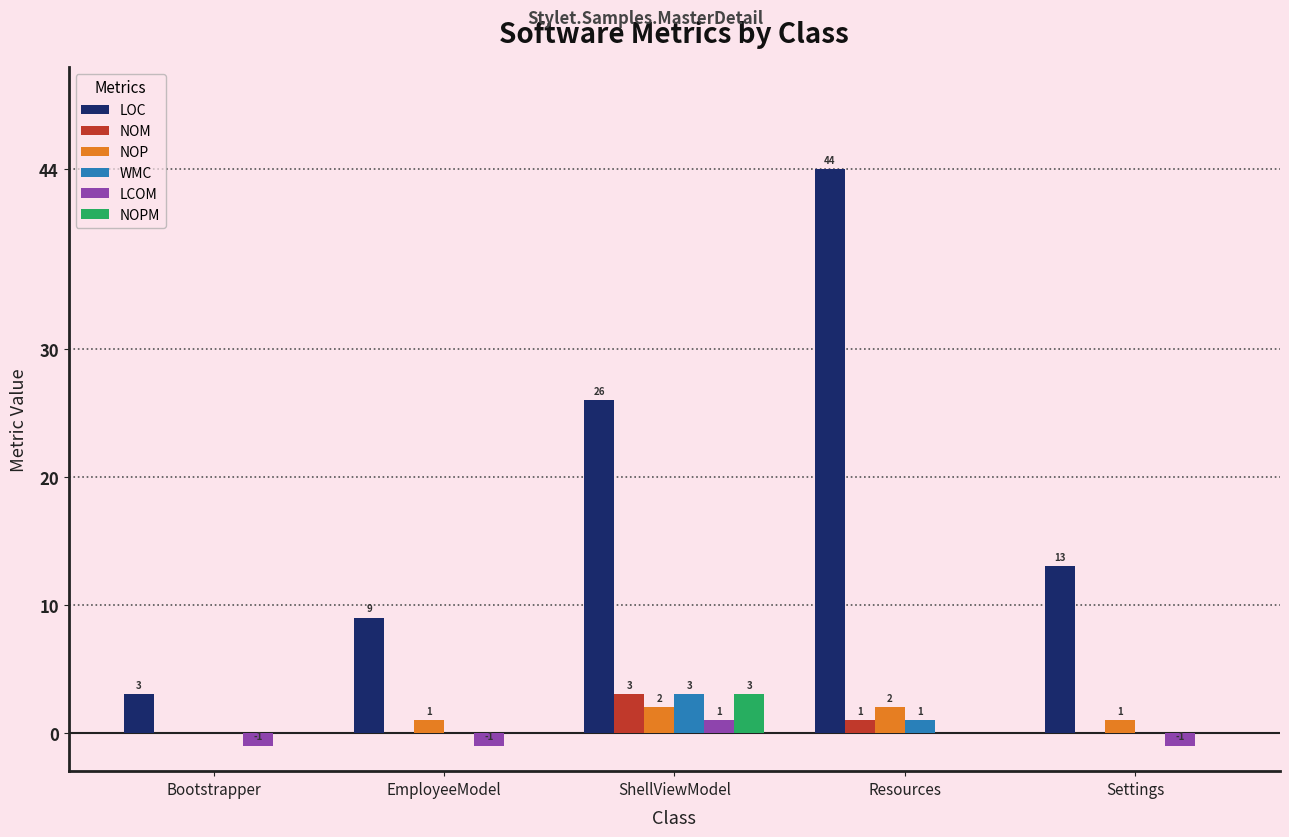

Reading left to right, list all the values displayed in this chart.

LOC: 3	9	26	44	13
NOM: 0	0	3	1	0
NOP: 0	1	2	2	1
WMC: 0	0	3	1	0
LCOM: -1	-1	1	0	-1
NOPM: 0	0	3	0	0